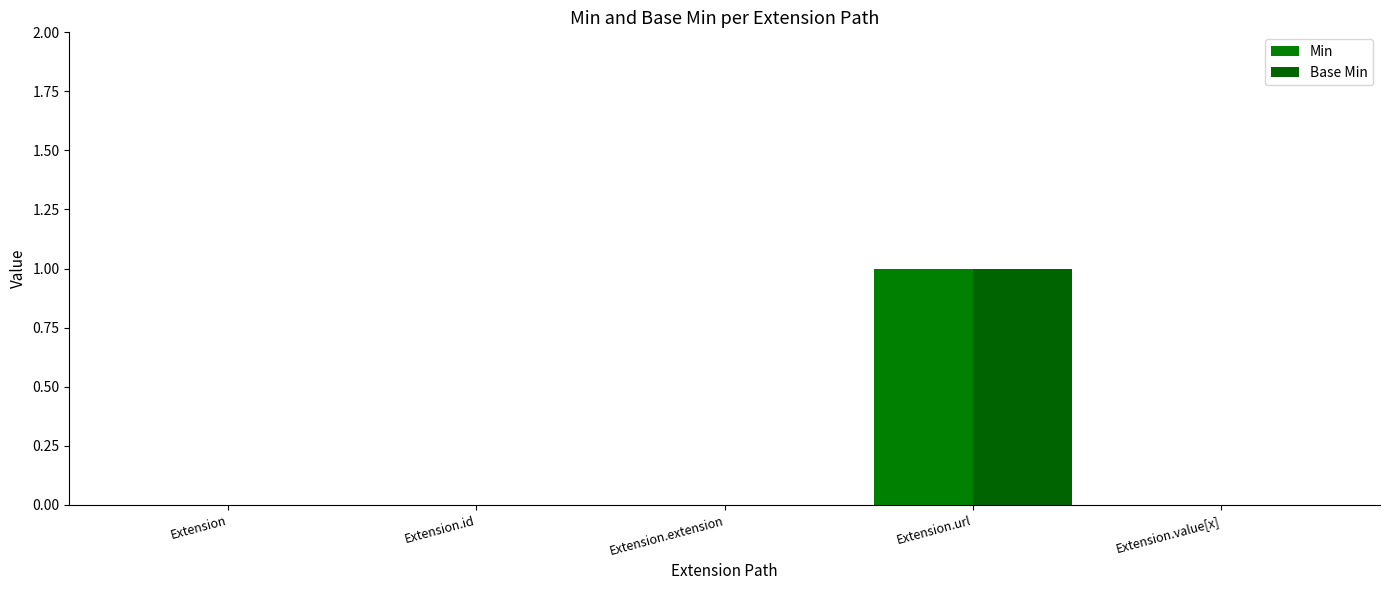

How many series are shown in this chart?

2